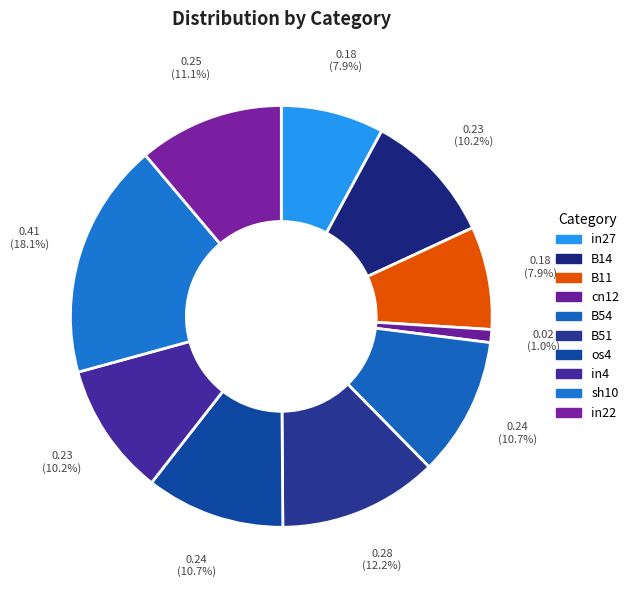

How many segments does this pie chart have?

10